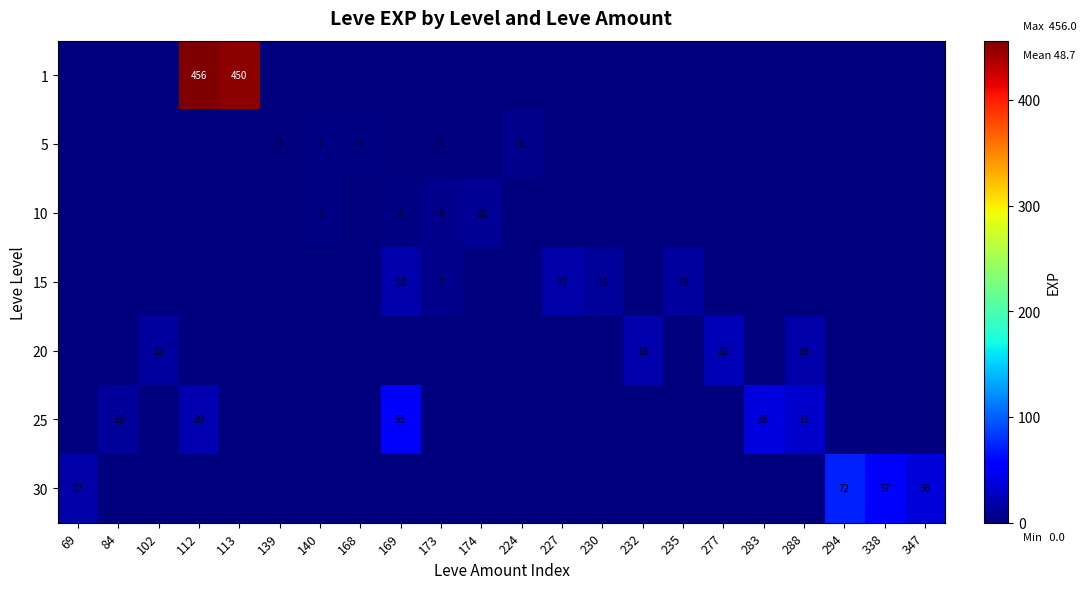

The value of 20 at 102 is 3. True or false?

False